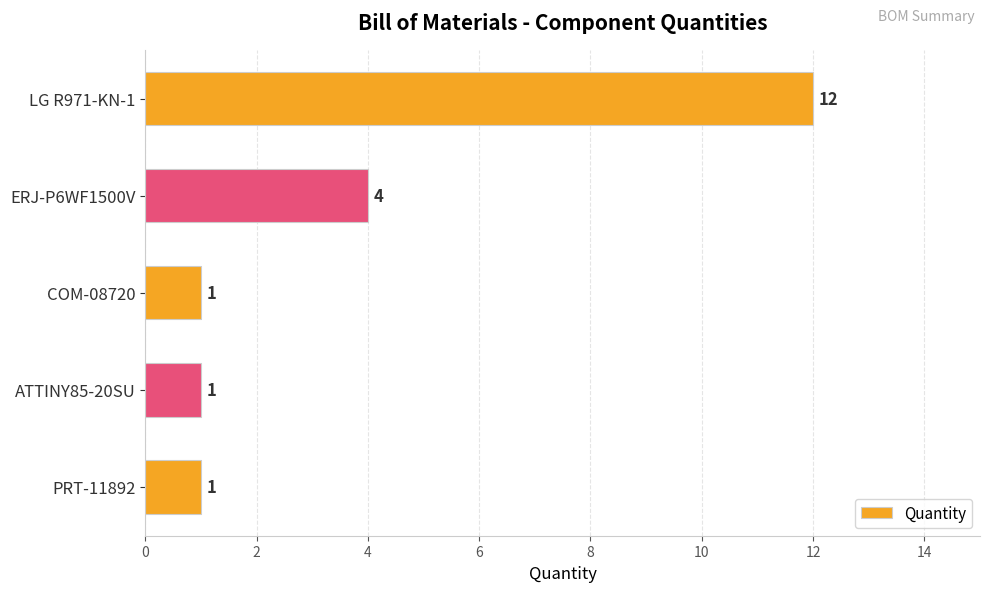

Does the chart contain stacked bars?

No